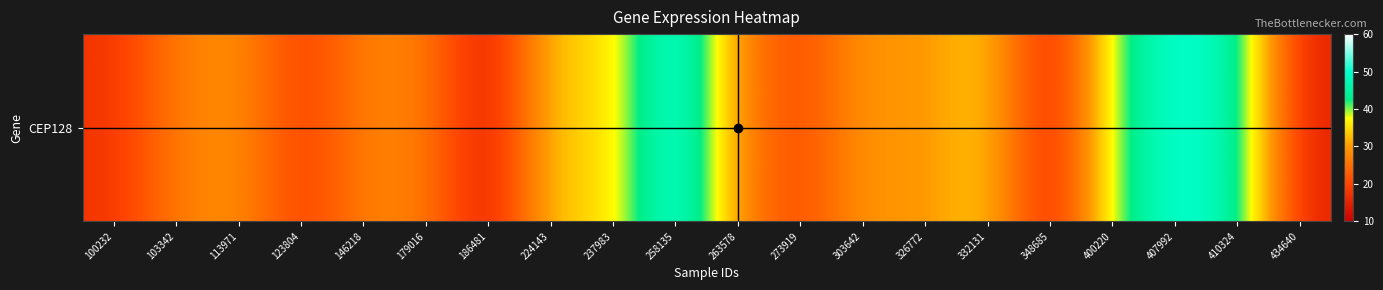

What is the minimum value shown in the chart?

12.9